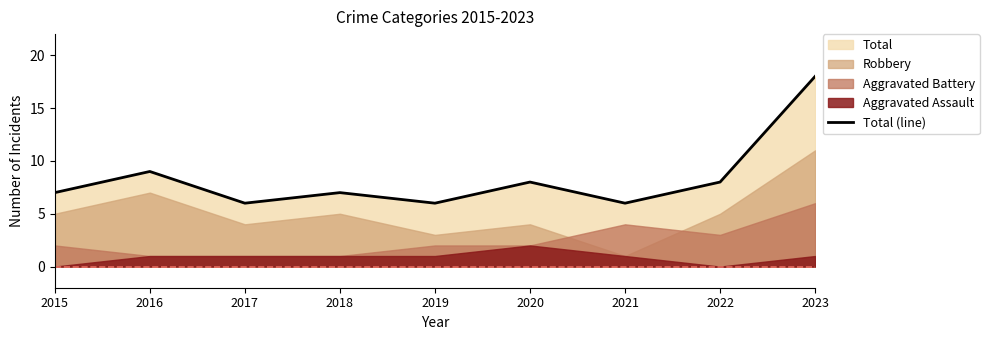

What is the difference between the second highest and minimum values?

3